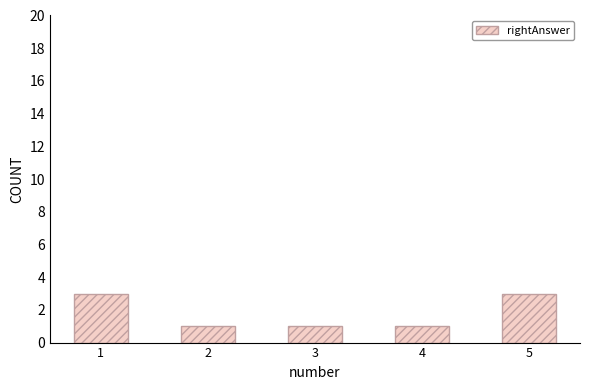

Count the values in the range 1 to 3.

5